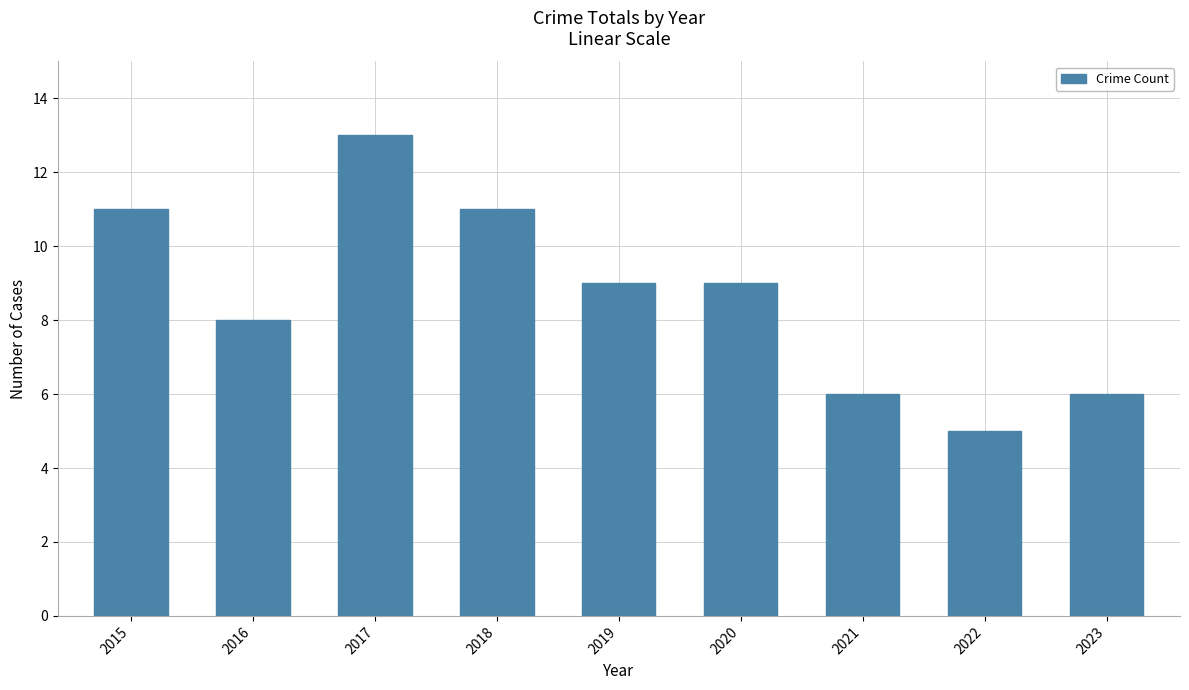

Read the value at 2016.

8